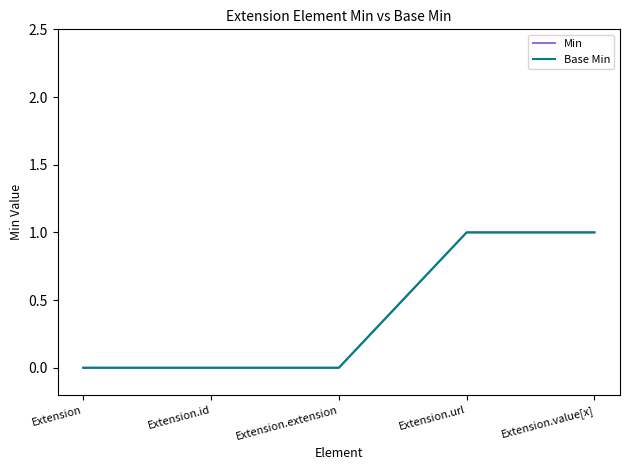

At which category is the sum across all series the highest?

Extension.url